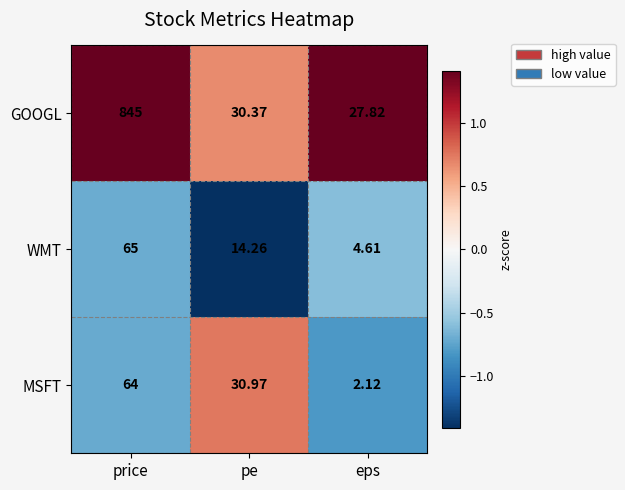

Which category has the highest value across all series?

price